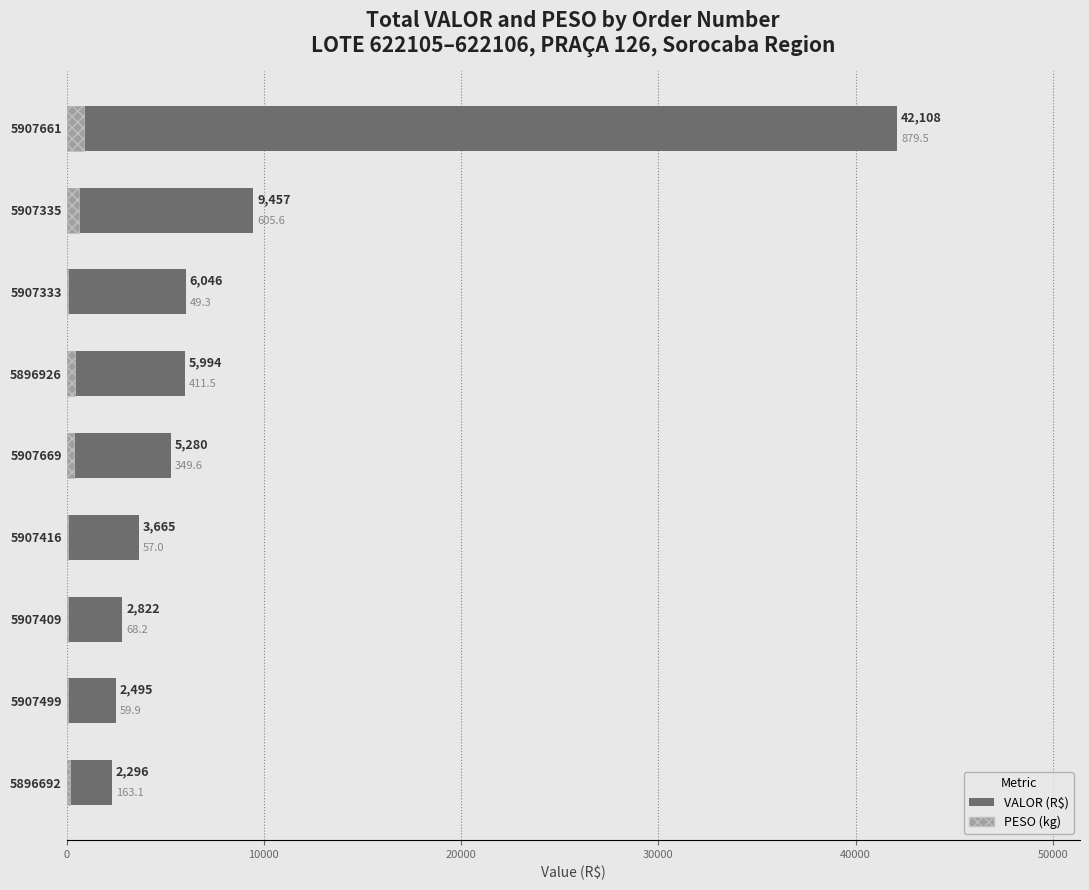

What is the spread (max minus min) of values at 5907409?

2754.0